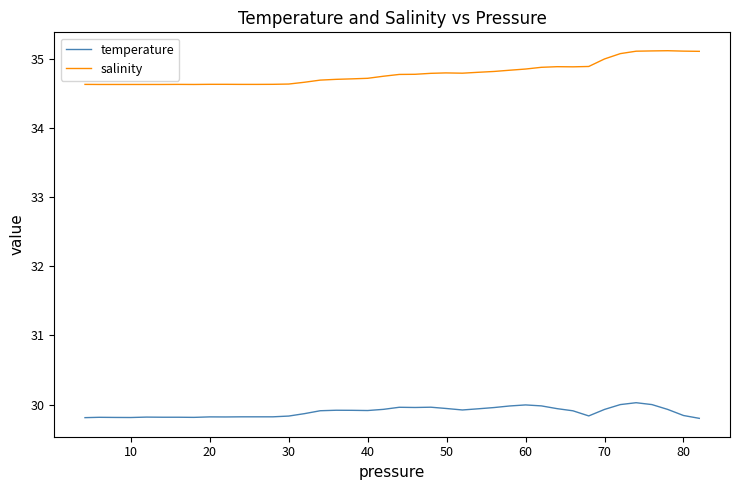

What is the greatest value displayed?

35.1